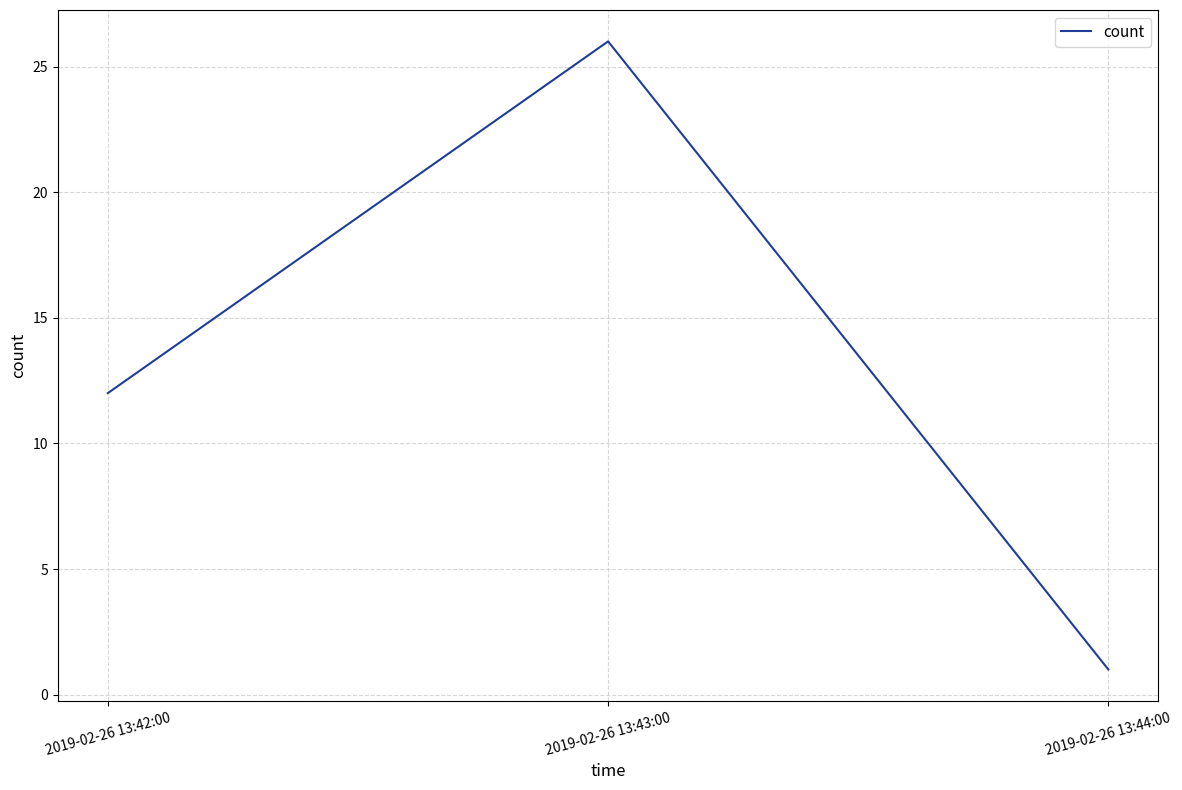

Rank the categories by value from lowest to highest.

2019-02-26 13:44:00, 2019-02-26 13:42:00, 2019-02-26 13:43:00